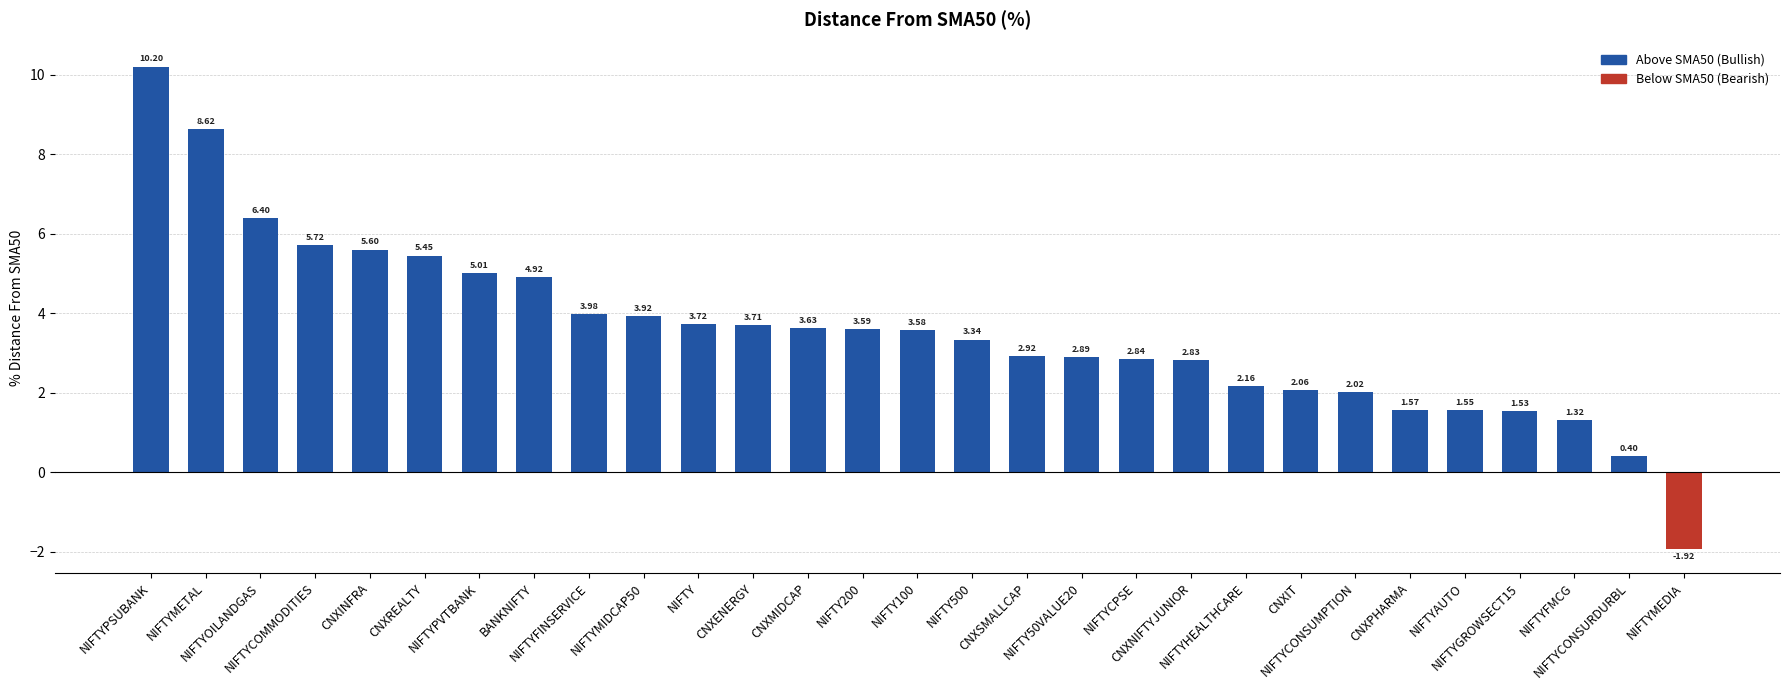

How many data points are less than 3?

13